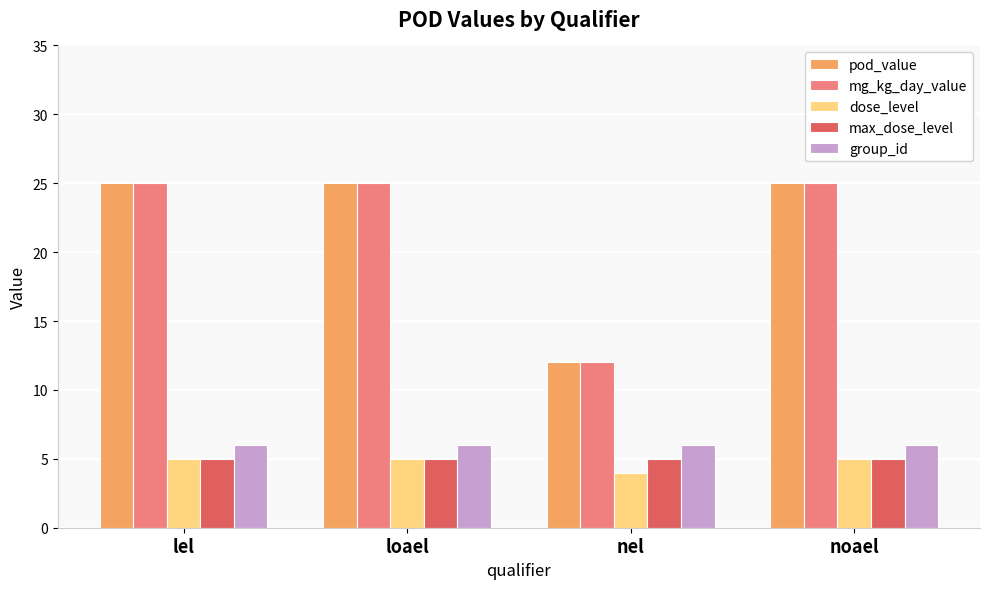

How many data points does each series have?

4